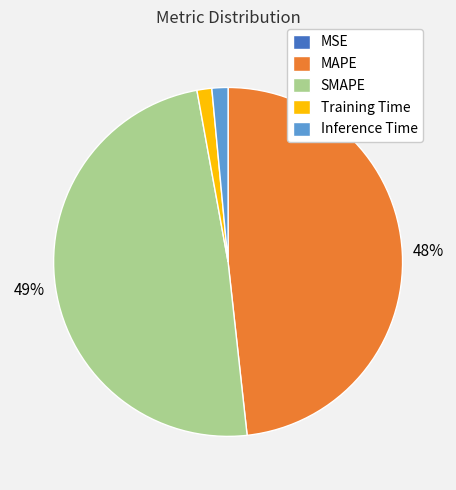

To the nearest percent, what percentage of the pie is Inference Time?

1%